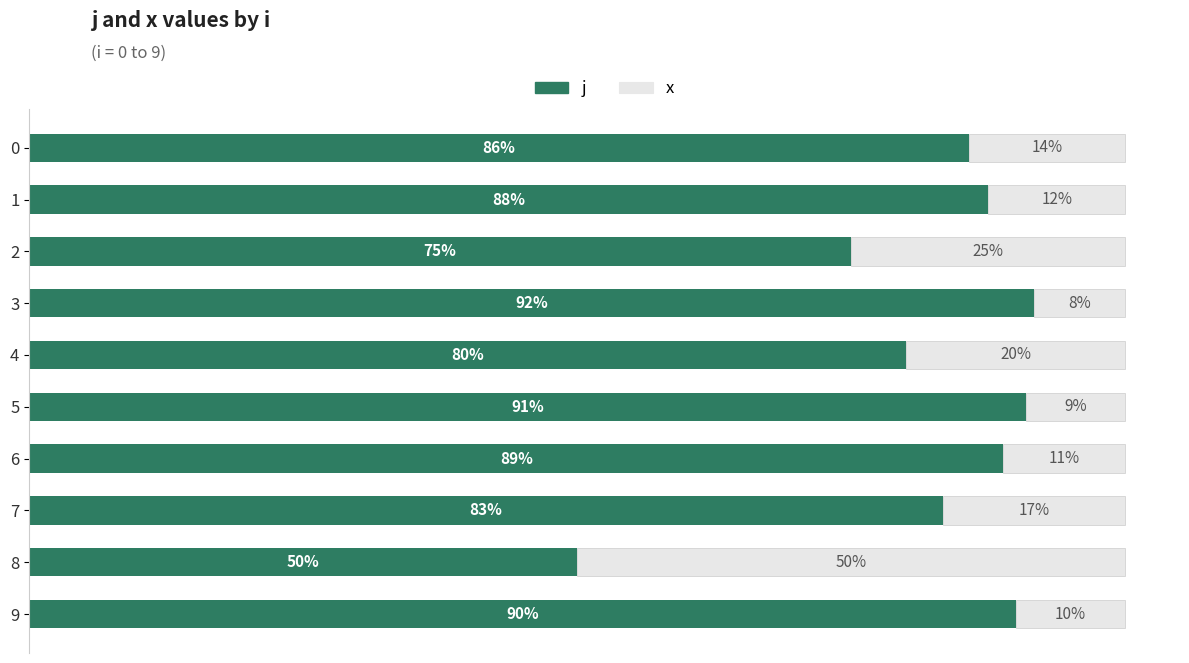

List the labels in order of j value, smallest first.

8, 2, 4, 7, 0, 1, 6, 9, 5, 3